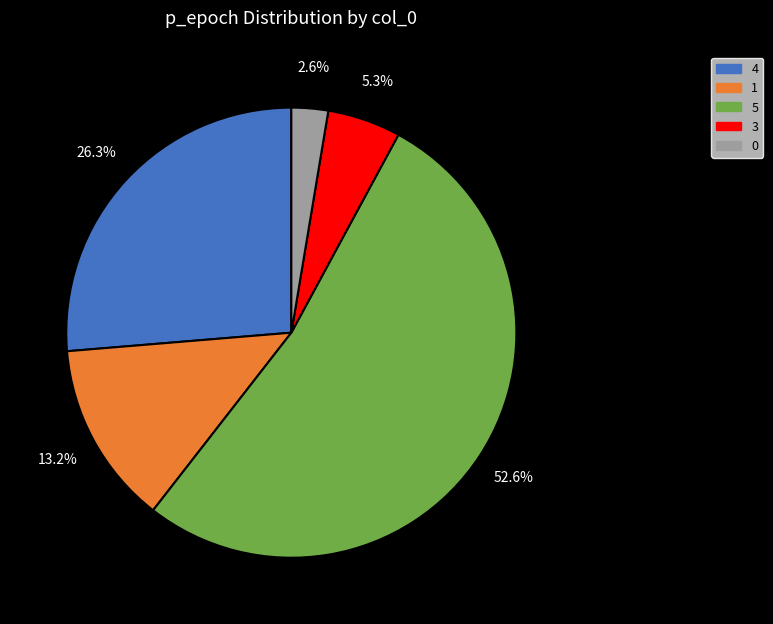

Is there a majority slice in this chart?

Yes